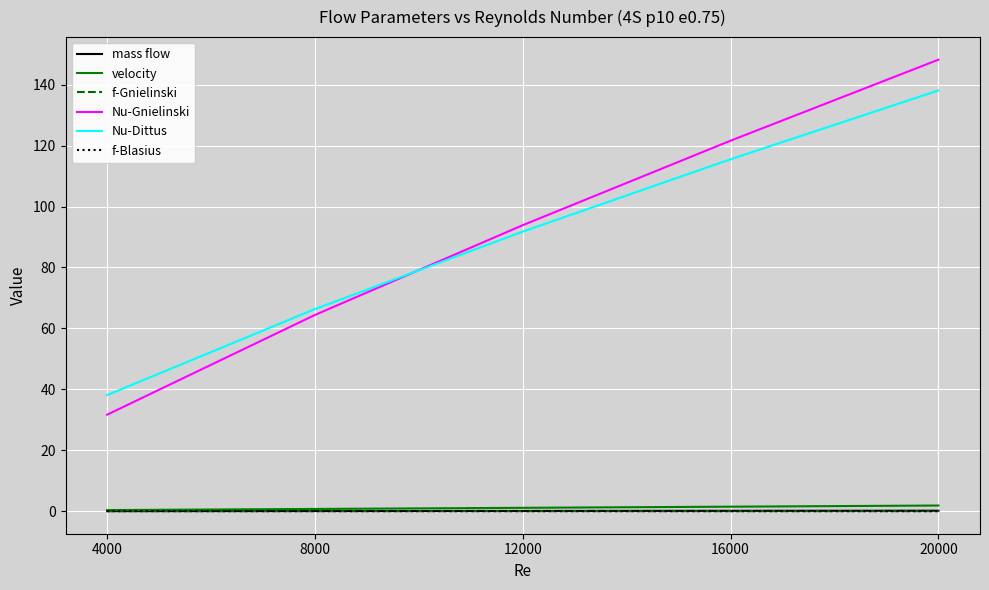

At how many categories does at least one series exceed 76?

3